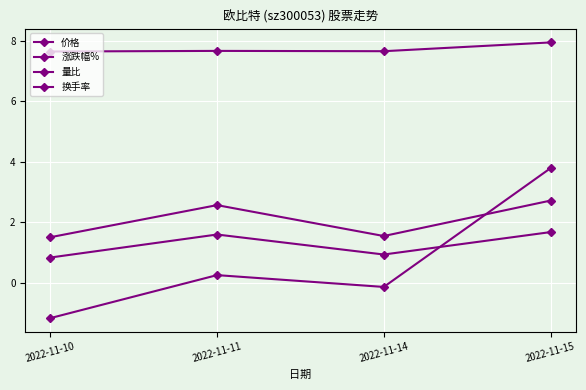

How many data points in 换手率 are above 2?

2